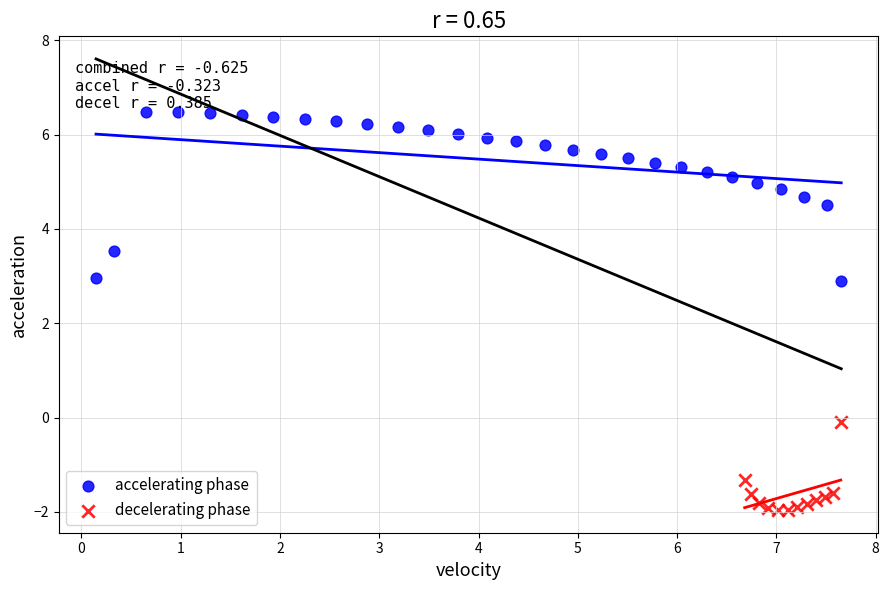

Which series reaches the minimum Y coordinate?

decelerating phase